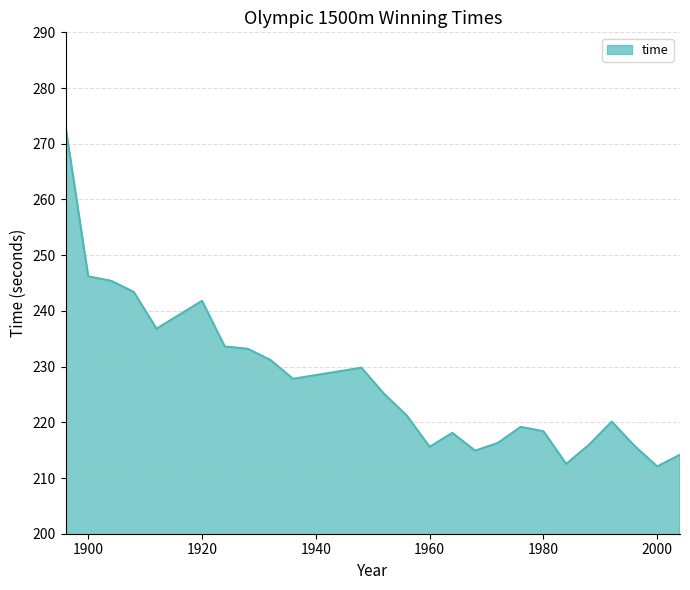

Does the chart have visible grid lines?

Yes